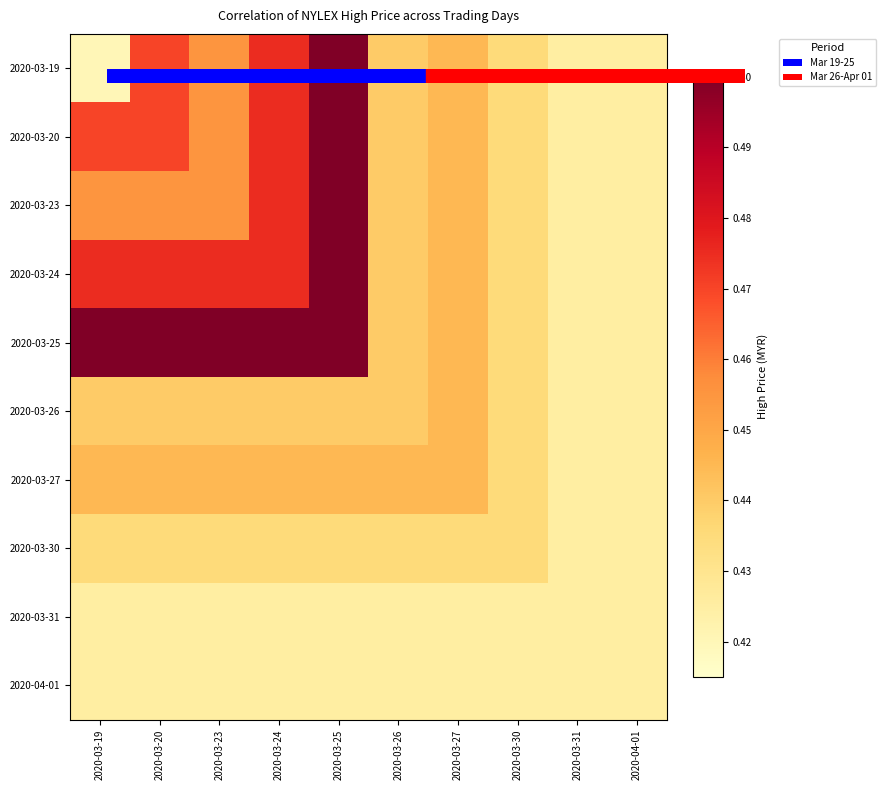

Rank the series at 2020-03-27 from lowest to highest value.

2020-03-31, 2020-04-01, 2020-03-30, 2020-03-19, 2020-03-20, 2020-03-23, 2020-03-24, 2020-03-25, 2020-03-26, 2020-03-27